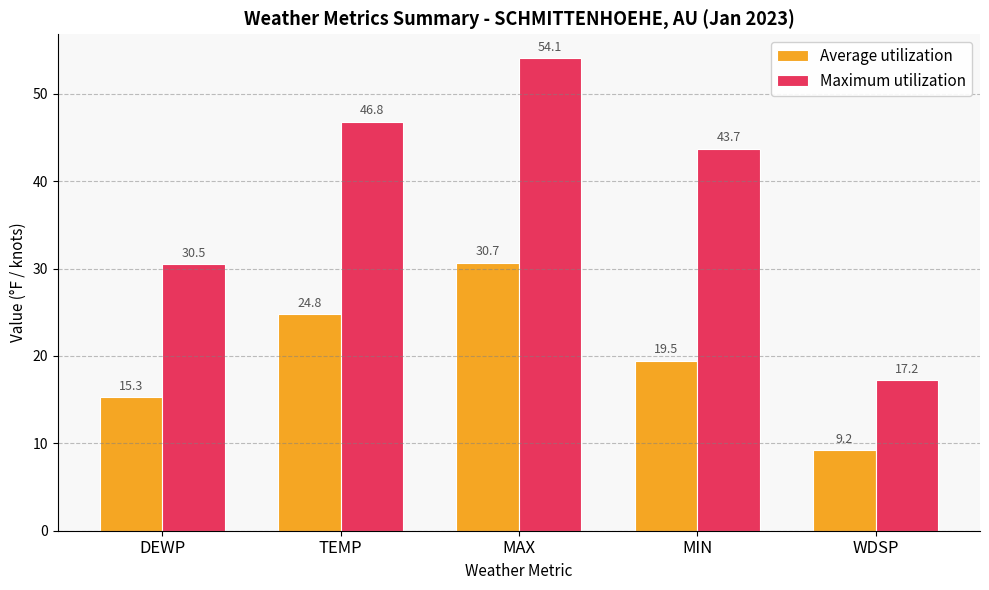

Rank the categories by Average utilization value from lowest to highest.

WDSP, DEWP, MIN, TEMP, MAX